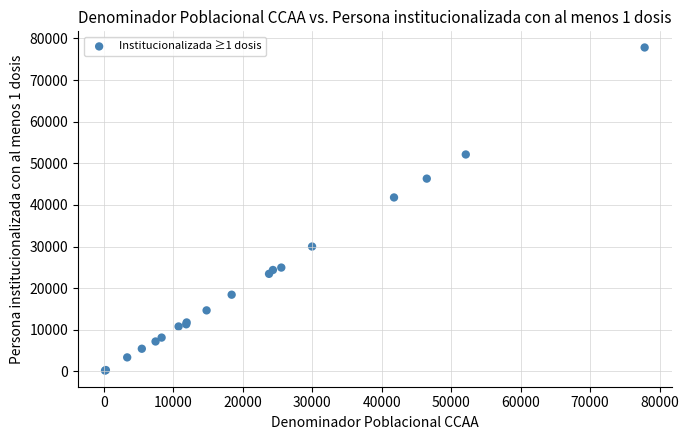

What Y value in the scatter plot is closest to 39006?

41786